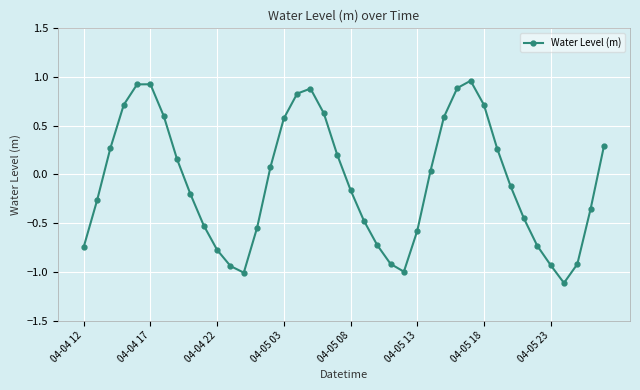

How many lines are shown in the chart?

1